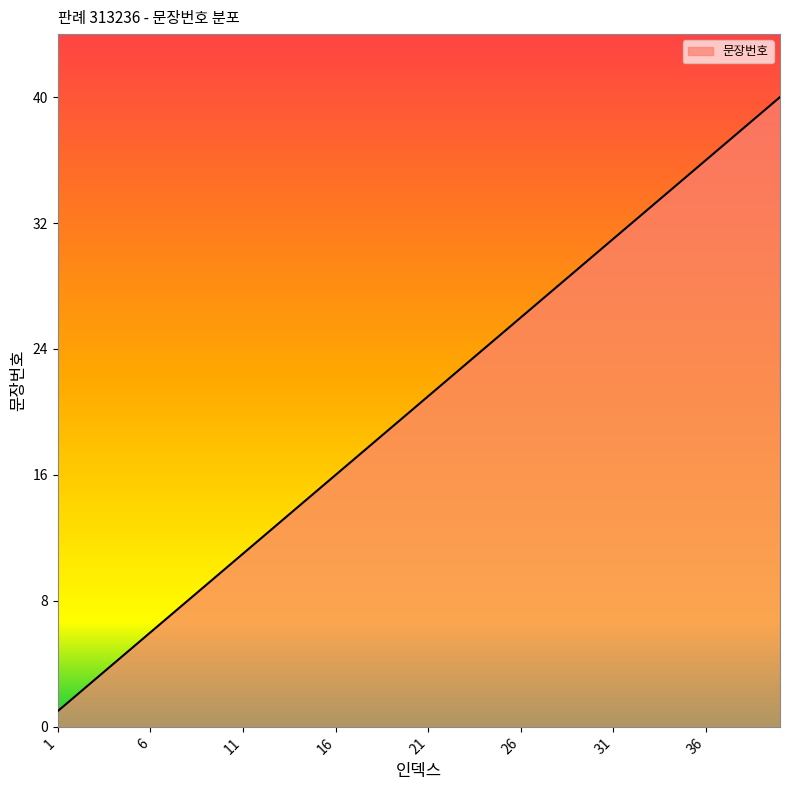

What is the difference between the maximum and minimum values?

39